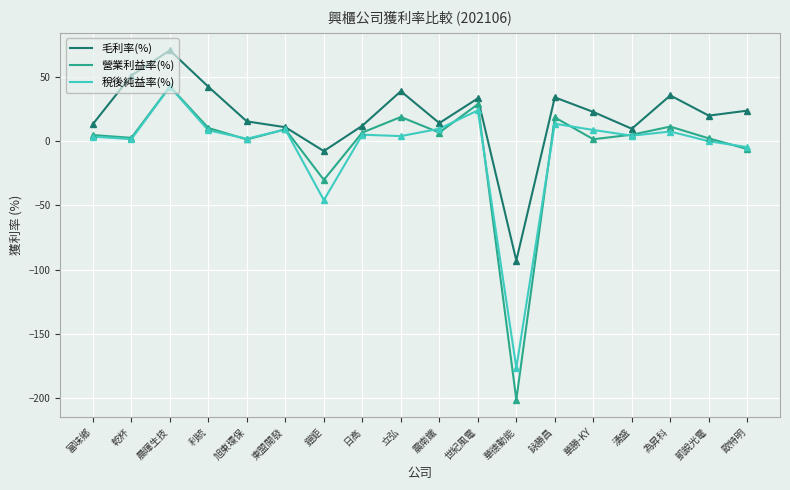

What is the sum of the 營業利益率(%) values at 立弘 and 鎧鉅?

-11.5